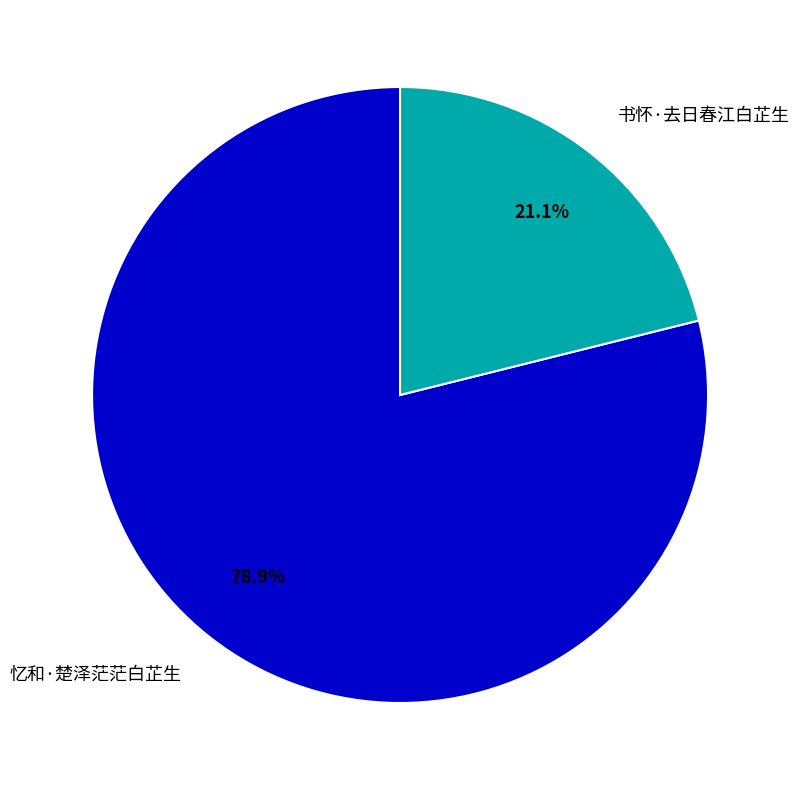

How much of the chart is everything except 书怀·去日春江白芷生?

78.9%